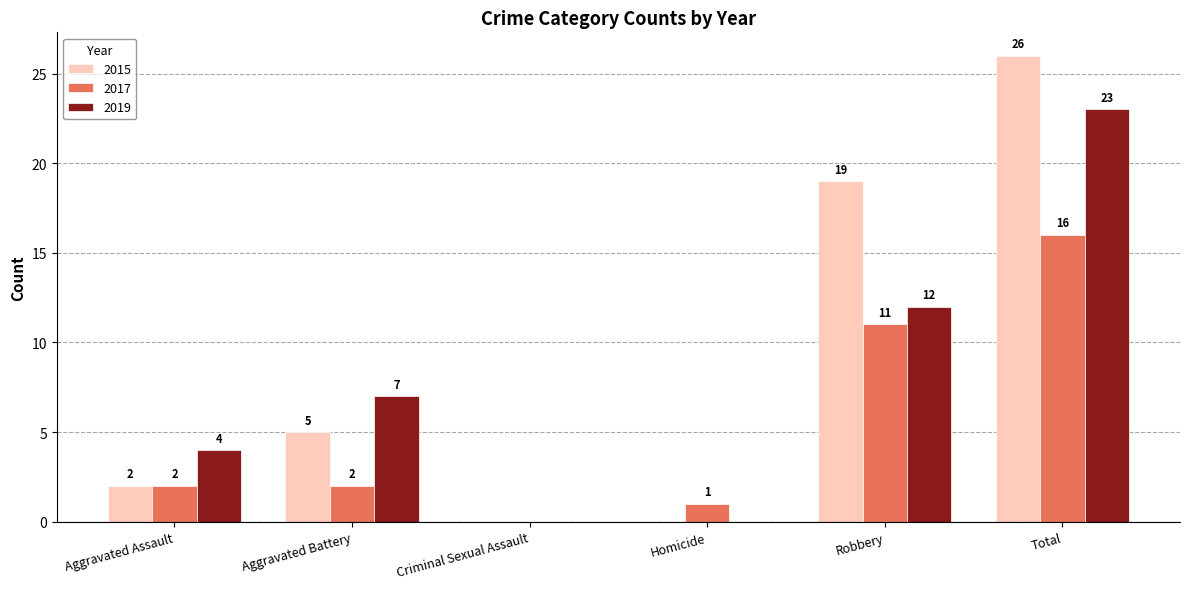

What is the total value across all series at Total?

65